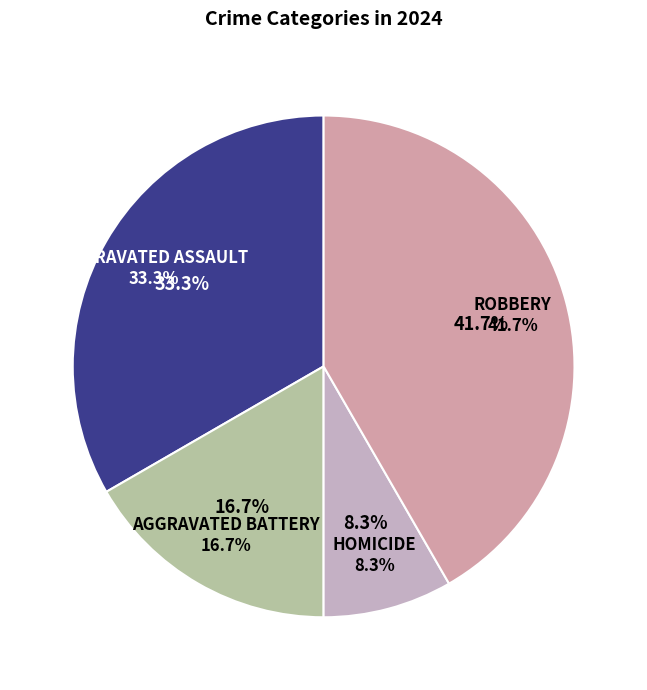

Approximately how many times larger is the value at Aggravated Battery compared to Aggravated Assault?

0.5